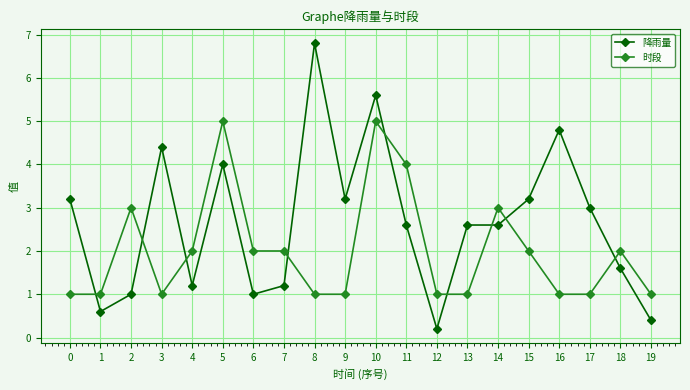

What is the smallest value displayed?

0.2